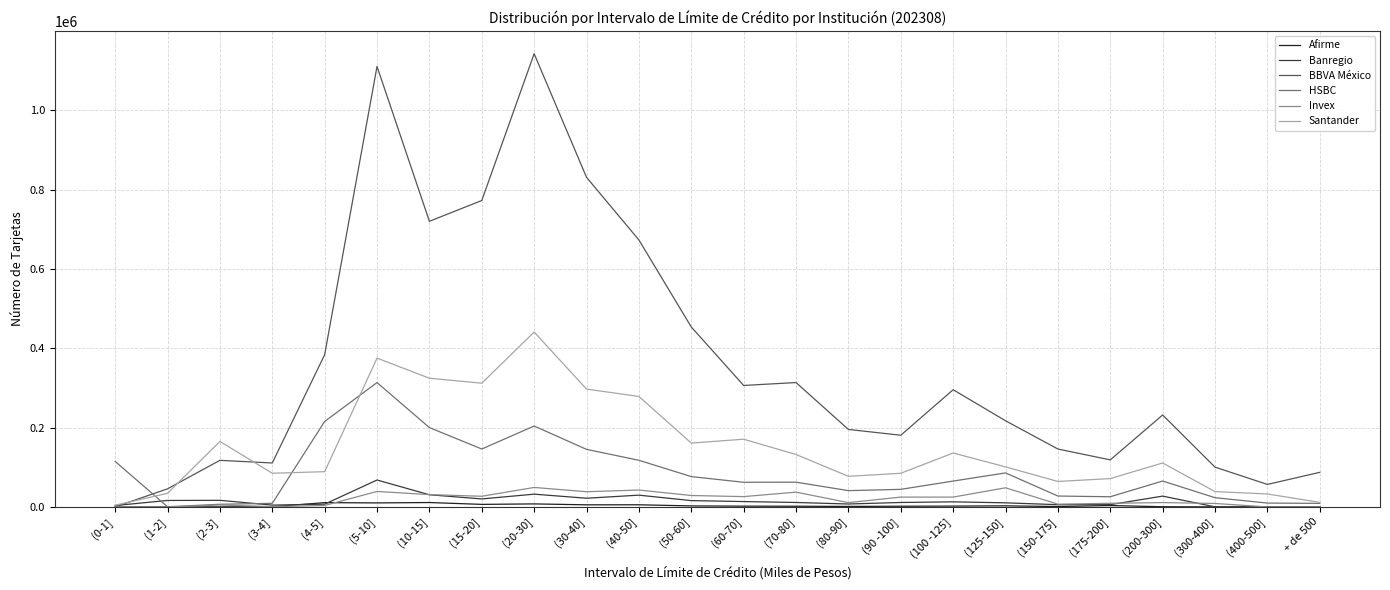

True or false: BBVA México and HSBC intersect in this chart.

True